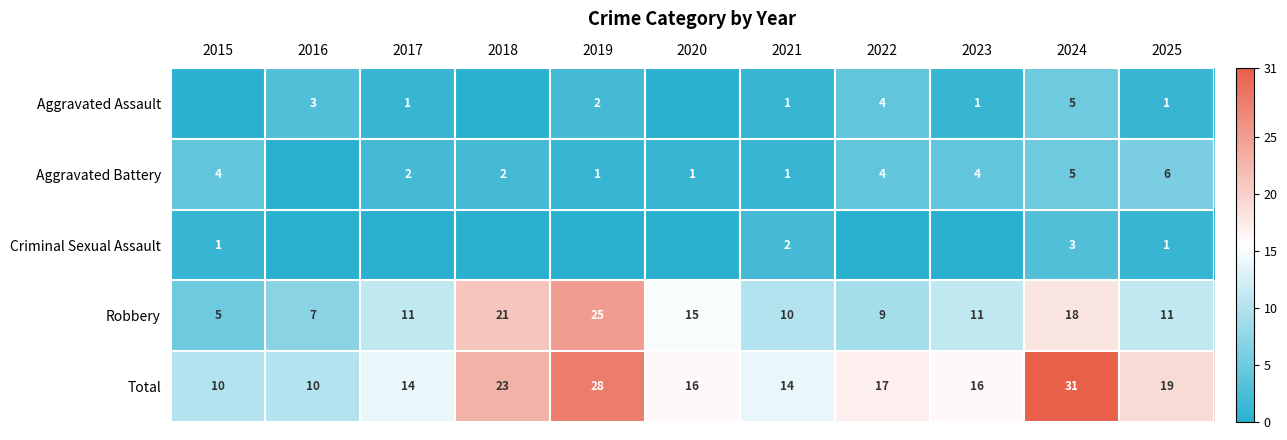

What is the difference between the second highest and second lowest values in the Robbery series?

14